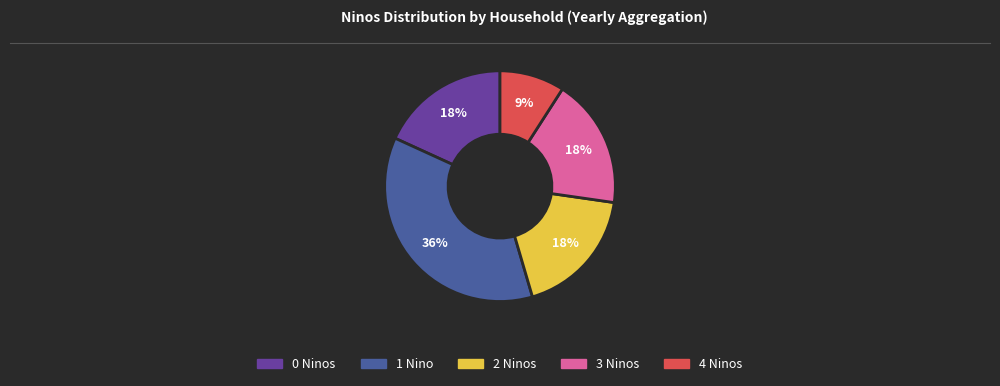

To the nearest percent, what is the difference between the largest and smallest slice percentages?

27%